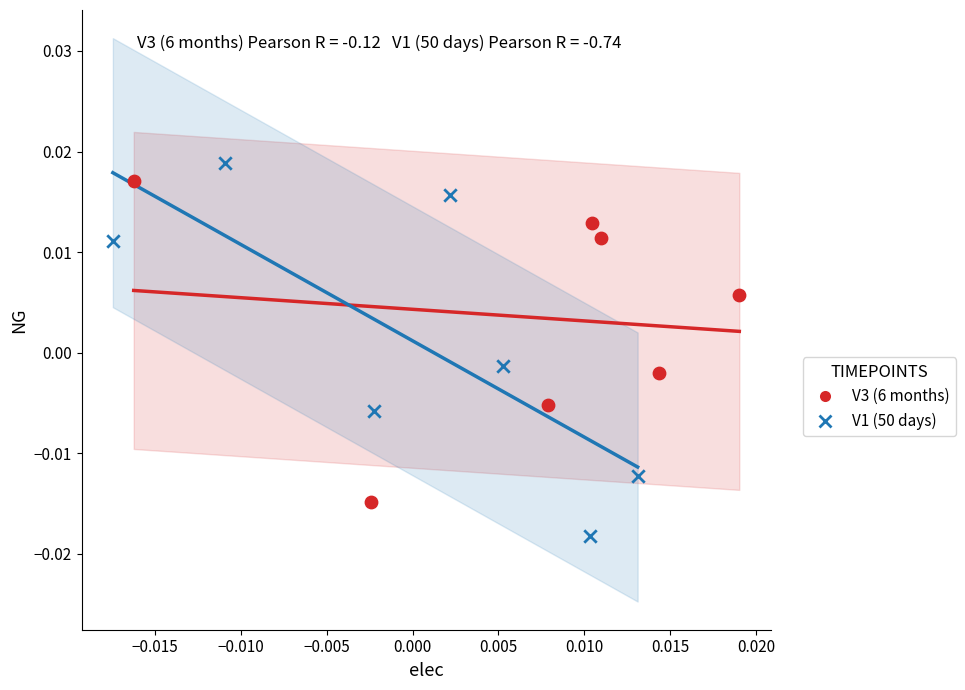

What are all the series names shown in the legend?

V3 (6 months), V1 (50 days)